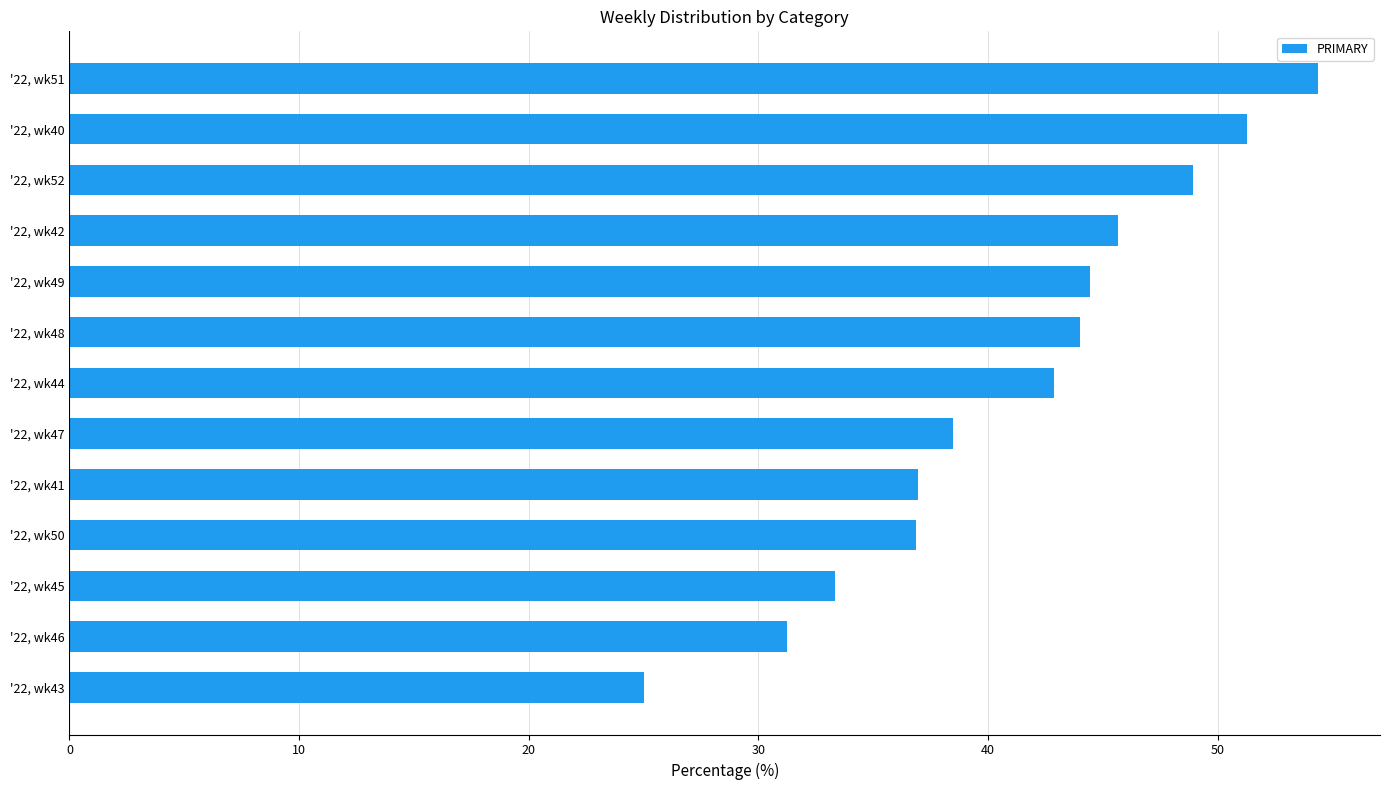

List the labels in order of value, largest first.

'22, wk51, '22, wk40, '22, wk52, '22, wk42, '22, wk49, '22, wk48, '22, wk44, '22, wk47, '22, wk41, '22, wk50, '22, wk45, '22, wk46, '22, wk43